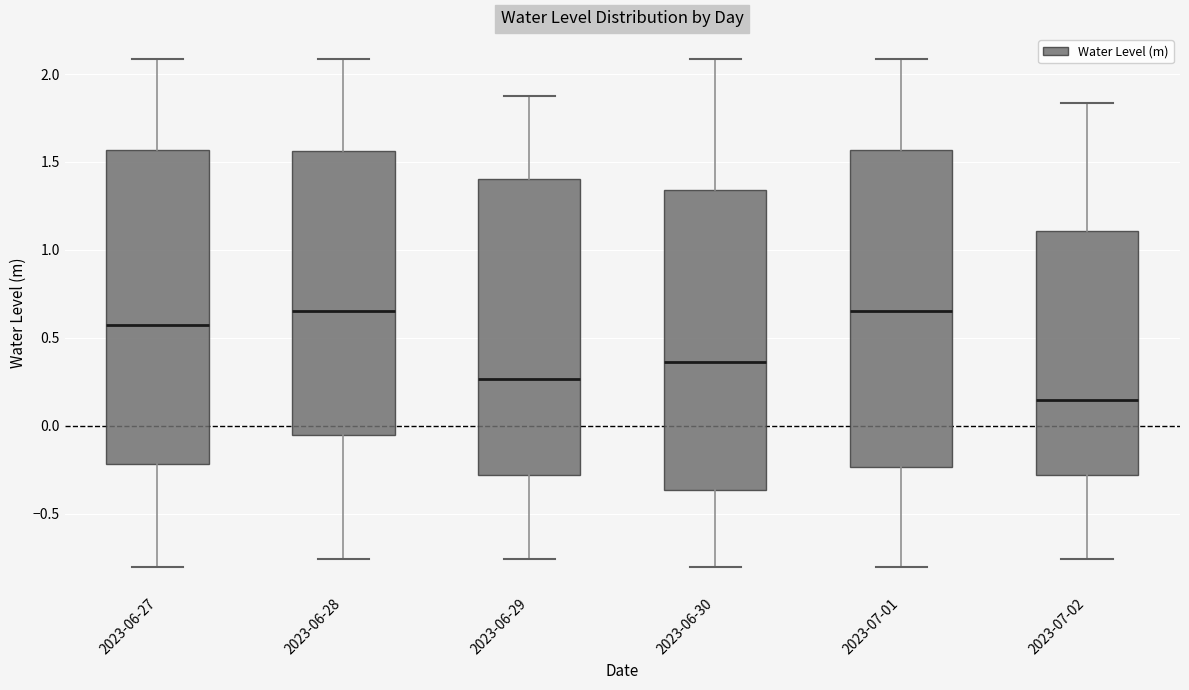

Which box's median line is the lowest?

2023-07-02